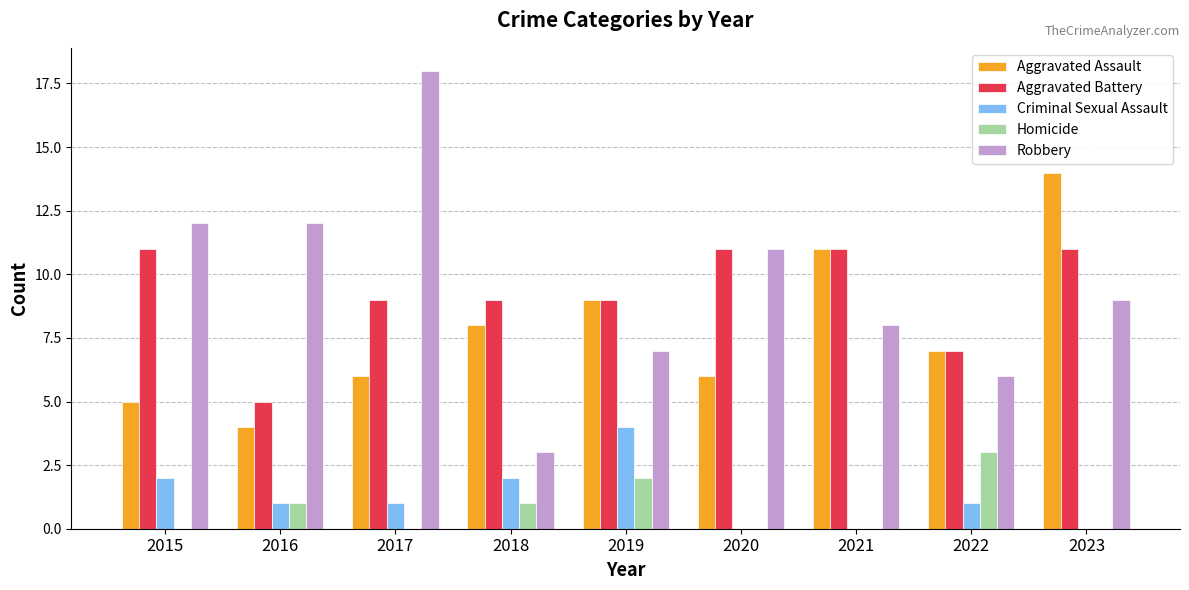

The Aggravated Battery series shows 7 at 2022. True or false?

True